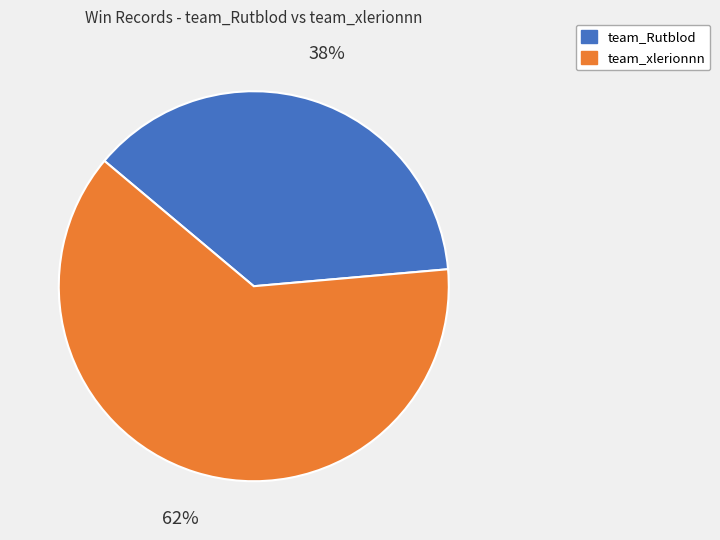

Rank the categories by value from lowest to highest.

team_Rutblod, team_xlerionnn